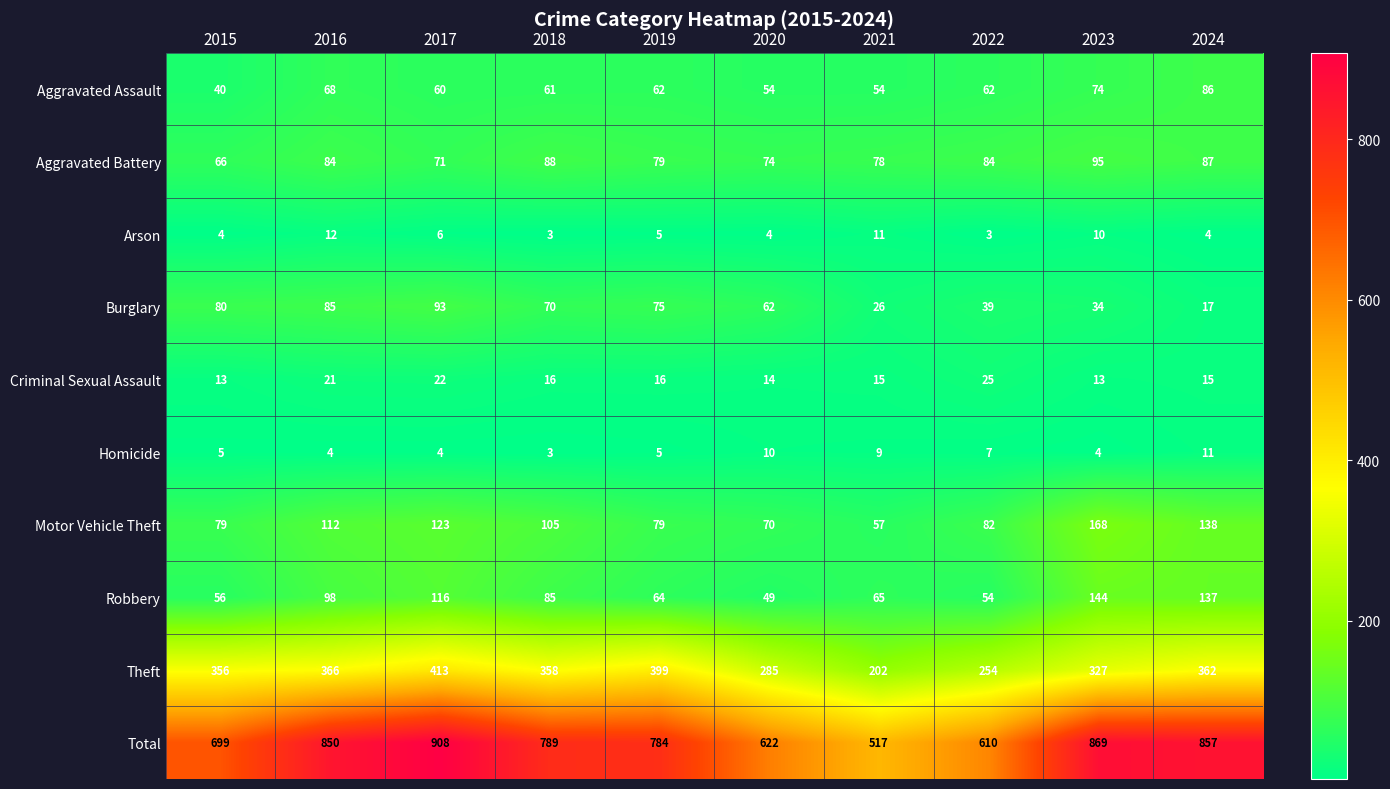

At 2023, list the series in order from smallest to largest.

Homicide, Arson, Criminal Sexual Assault, Burglary, Aggravated Assault, Aggravated Battery, Robbery, Motor Vehicle Theft, Theft, Total